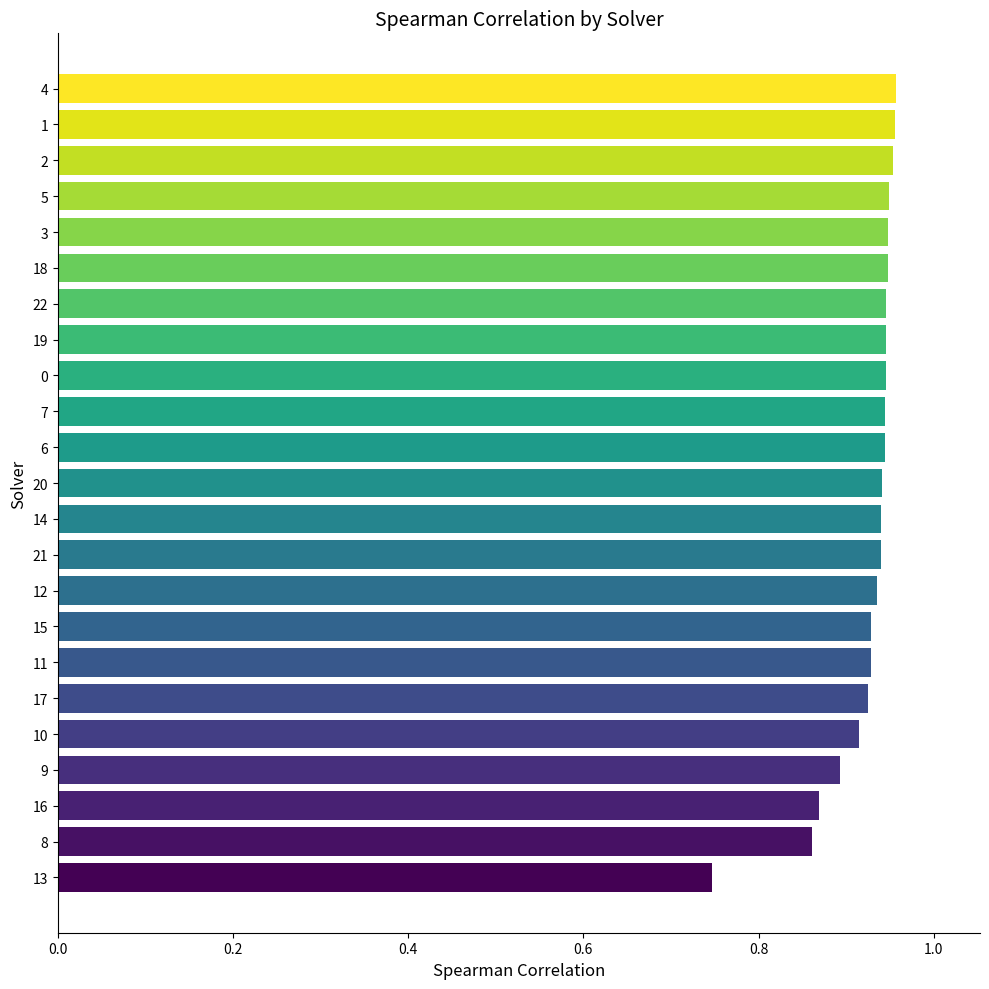

How many values are between 0 and 1?

23